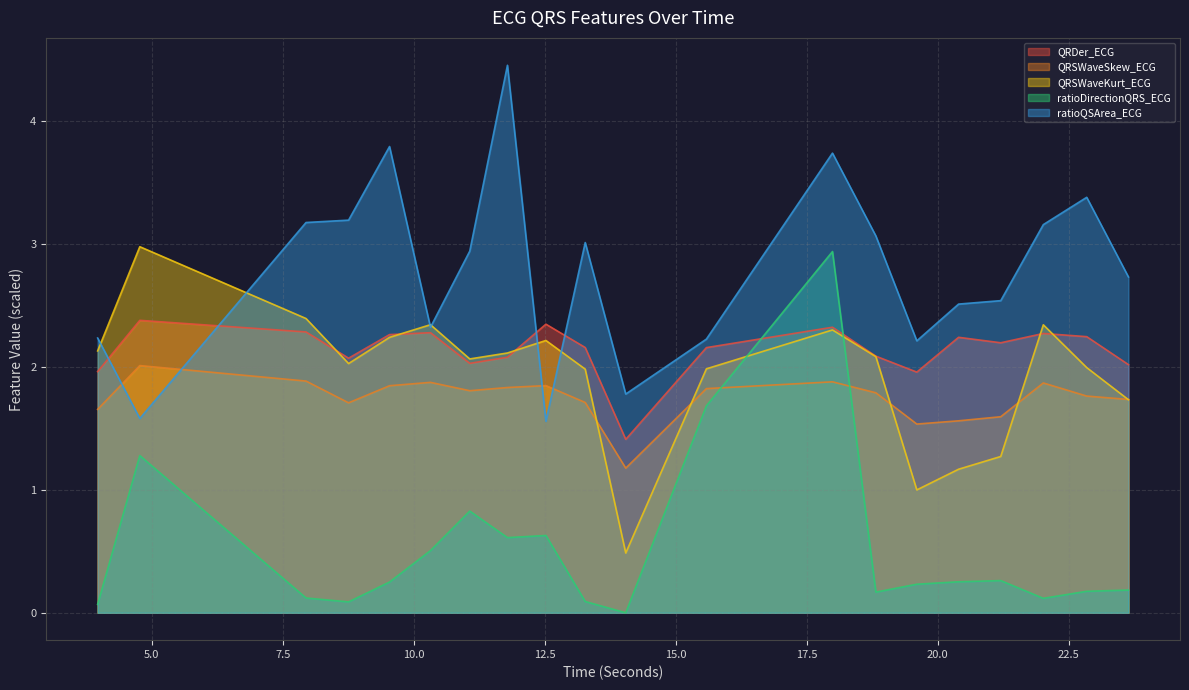

What is the label of the 7th point from the left?

11.0703125